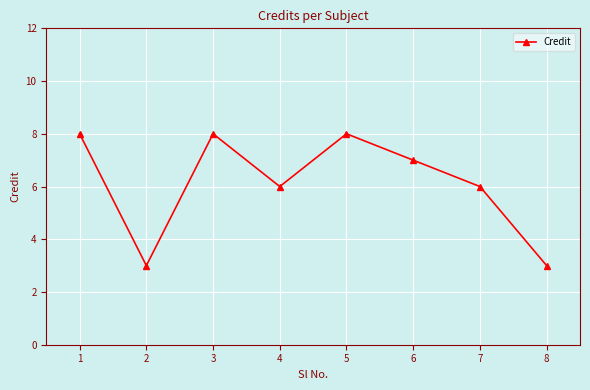

What is the difference between the maximum and minimum values?

5